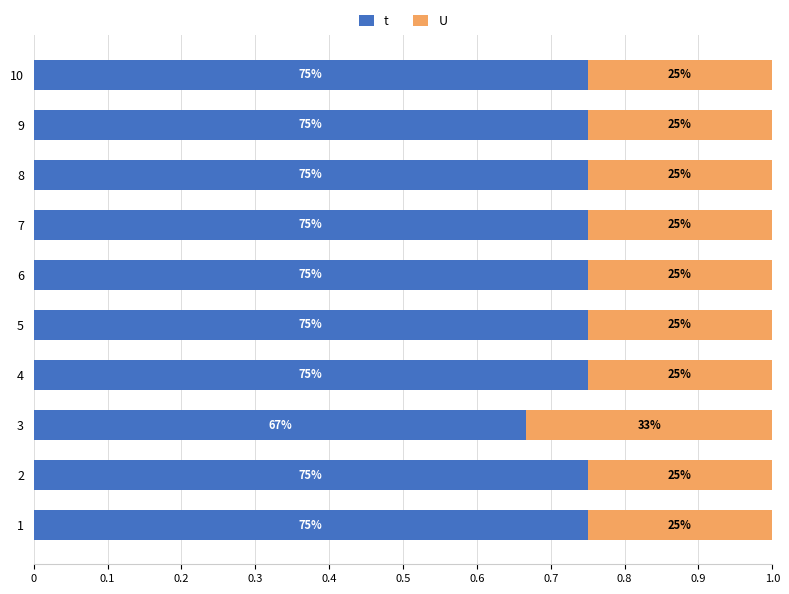

What are all the series names shown in the legend?

t, U